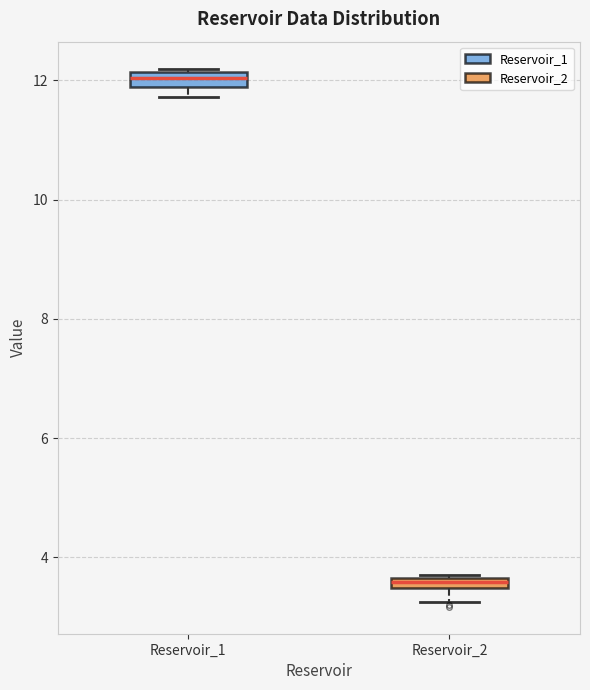

Which box has the lowest median line?

Reservoir_2